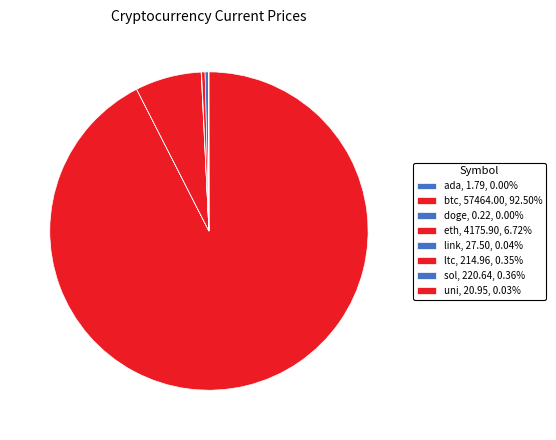

Is the sum of btc and eth greater than half?

Yes